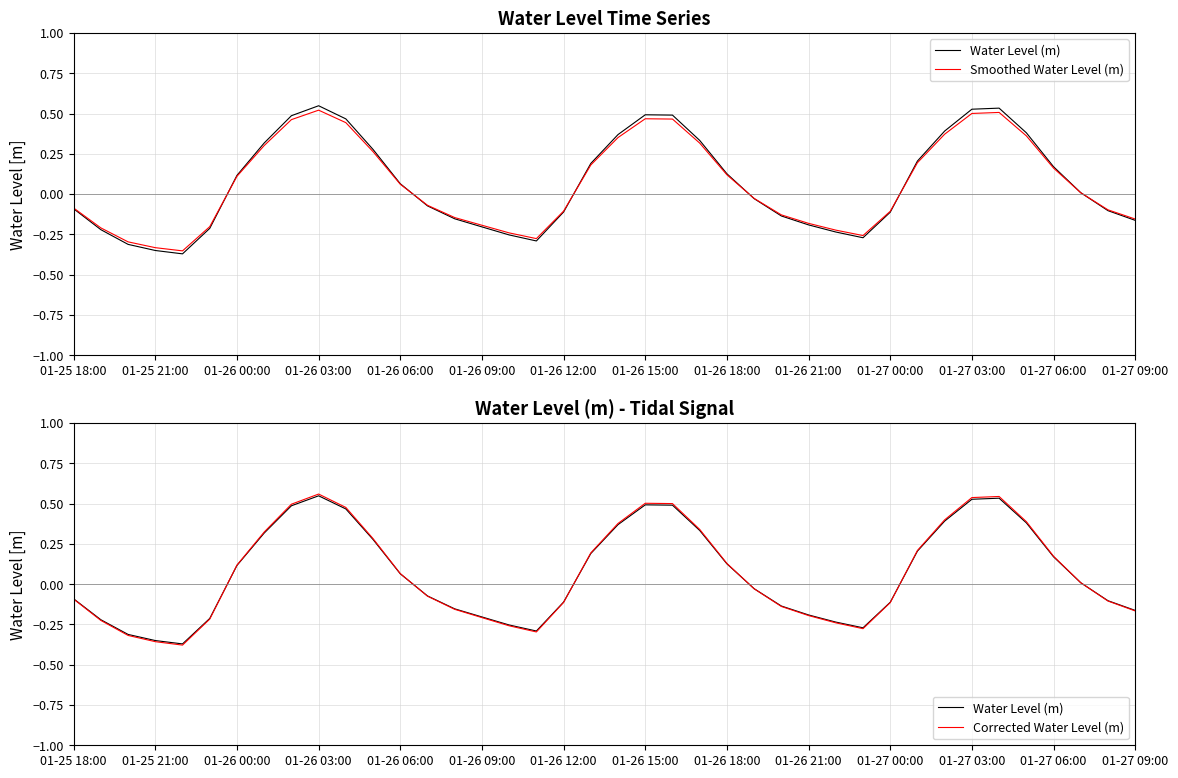

Is it true that Water Level (m) equals -0.5 at 29?

False